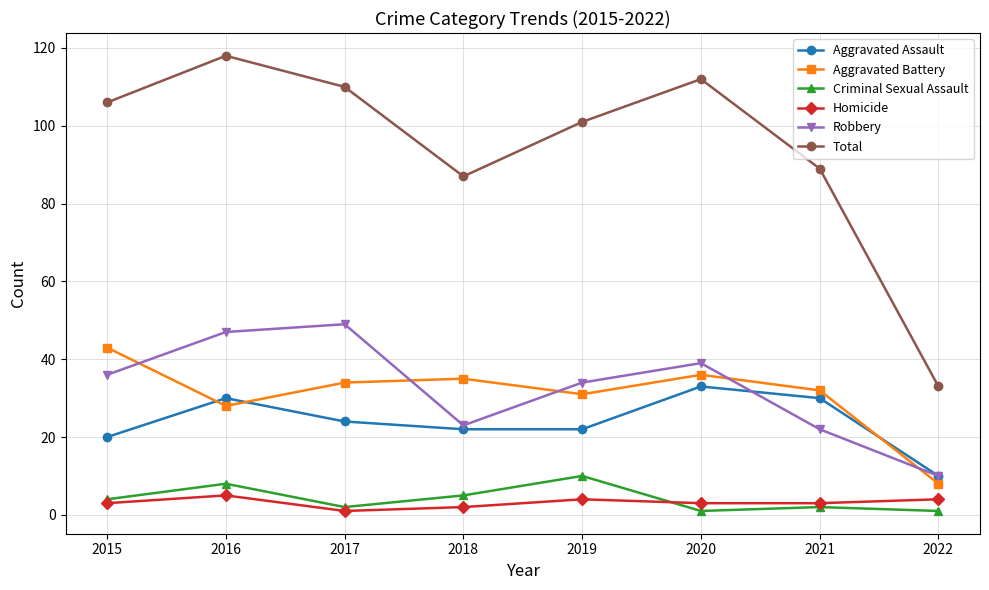

What is the value of the Robbery point at the 8th from the left?

10